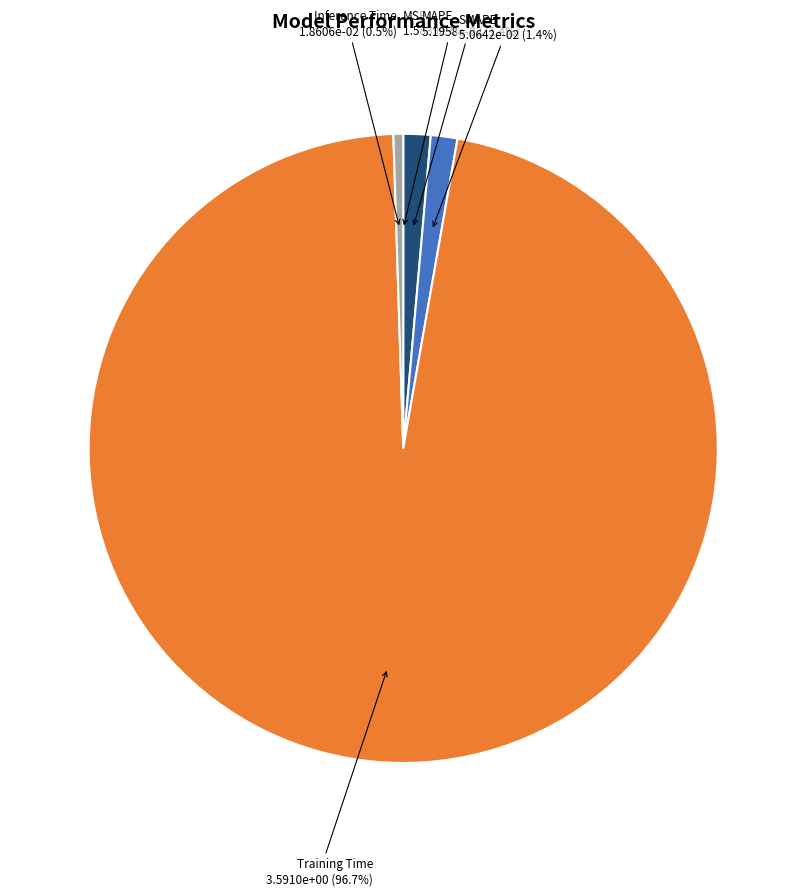

Which category has the biggest portion of the pie?

Training Time